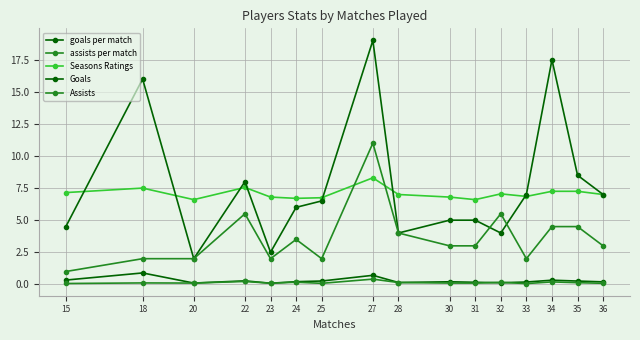

Which series has the largest total across all categories?

Goals